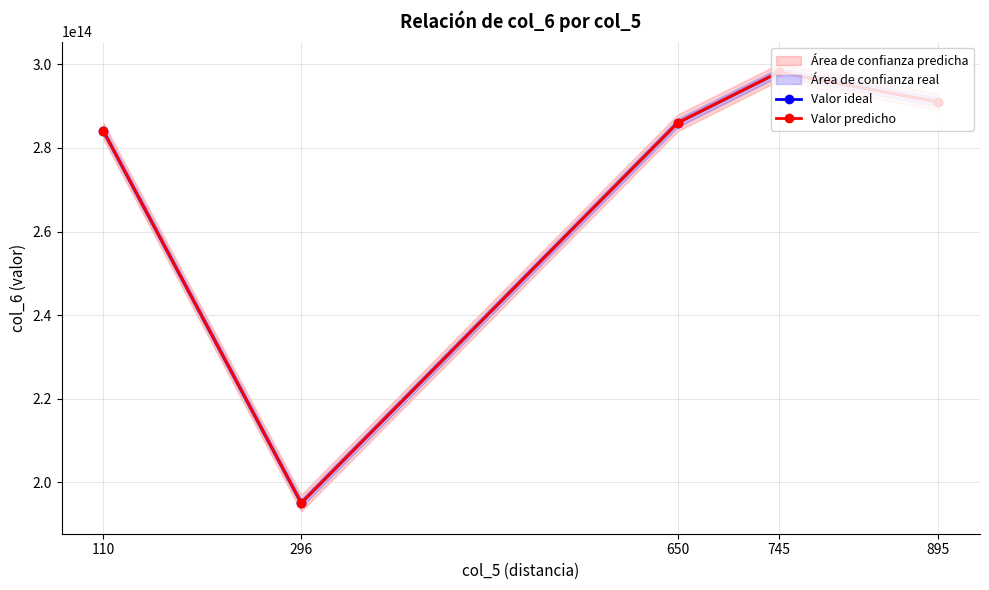

What is the total value across all series at 110?

568069721475660